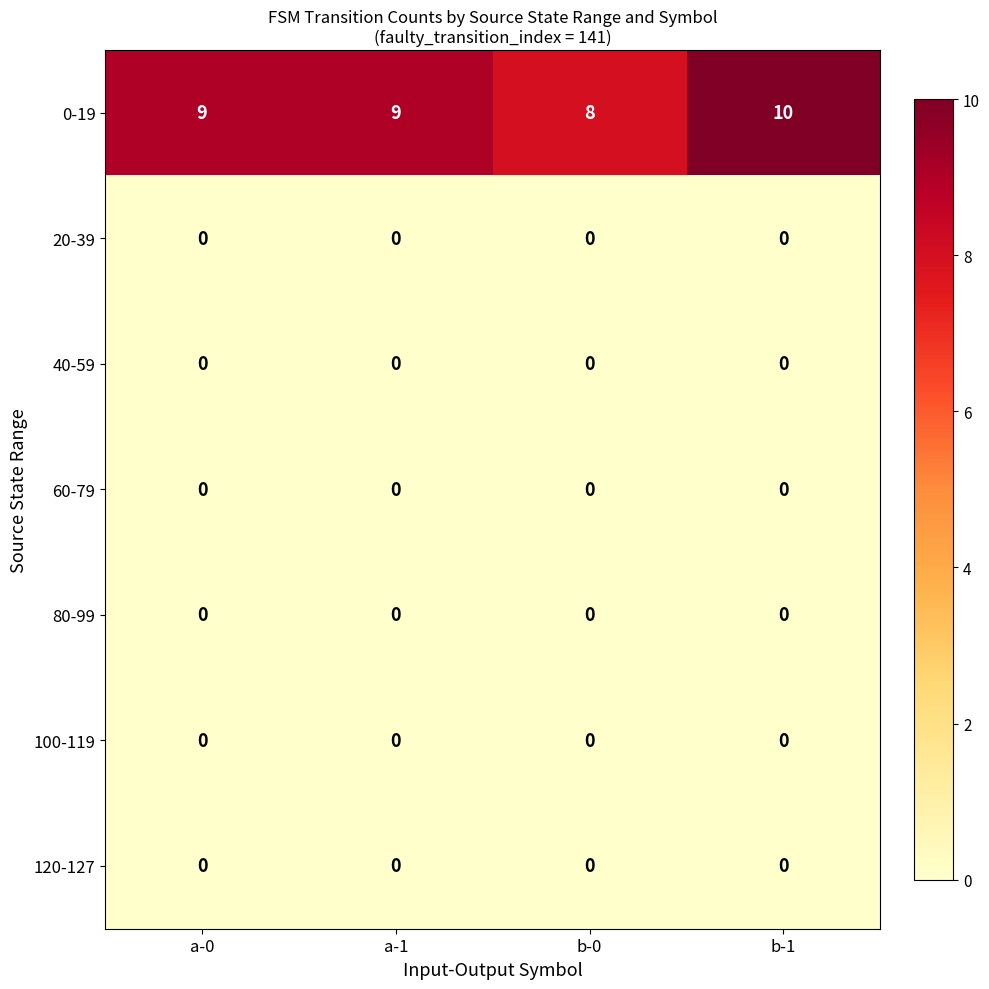

Is it true that 0-19 equals 10 at b-1?

True